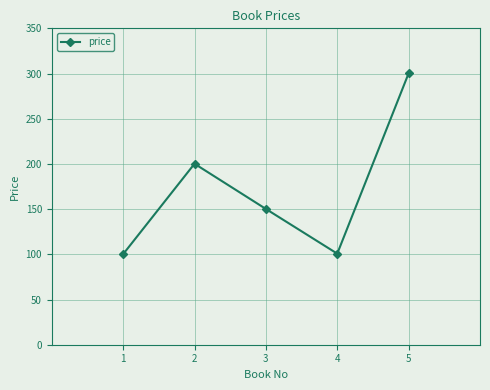

What is the value of the 4th point from the left?

100.8